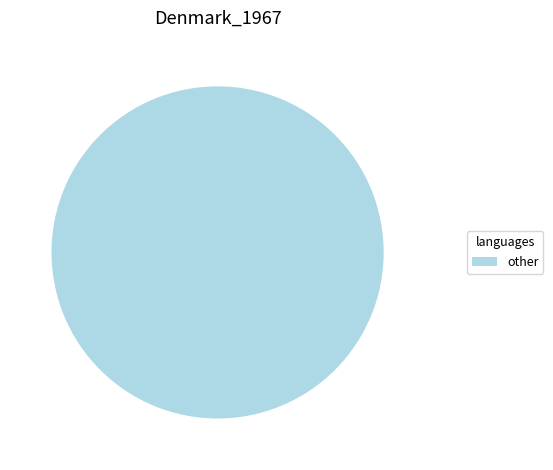

What portion of the pie excludes Owned Batteries?

100.0%